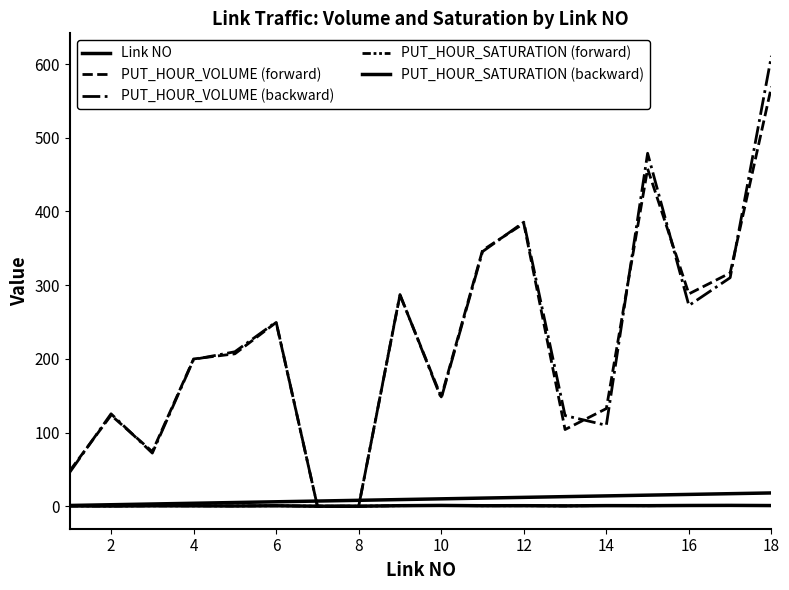

How many lines are shown in the chart?

5